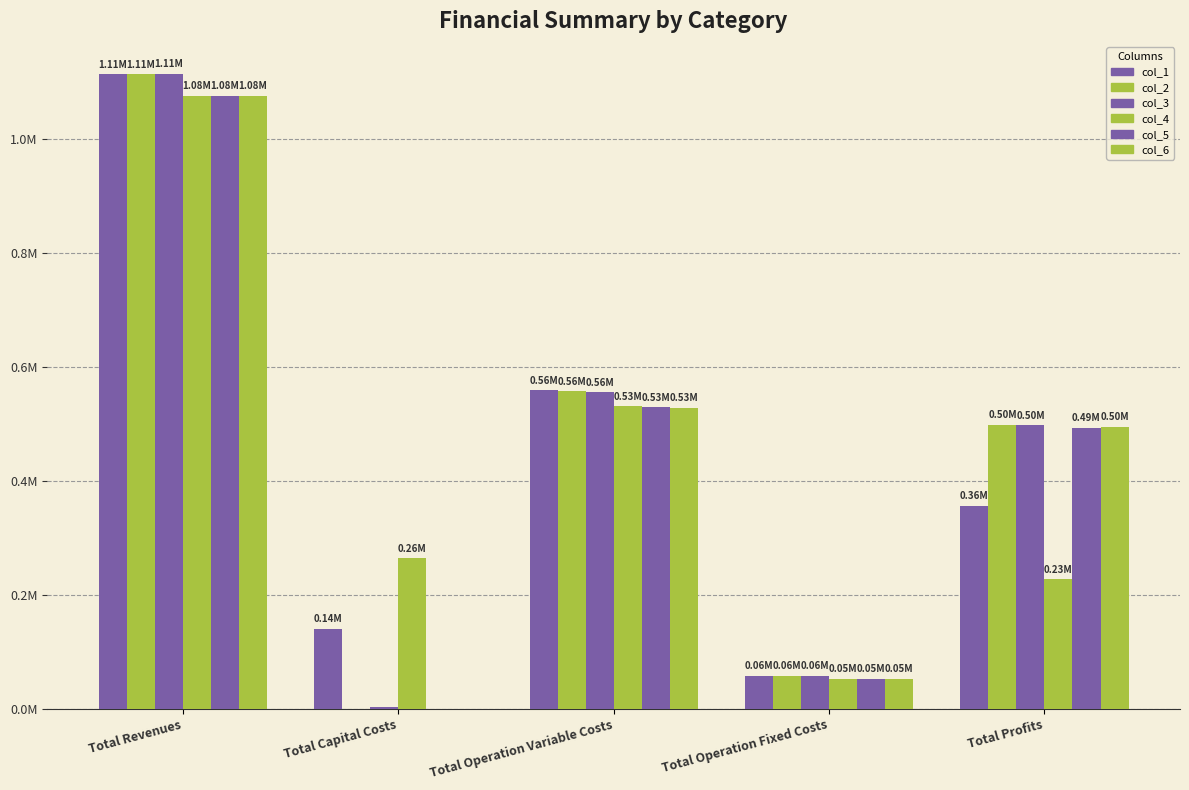

Reading left to right, transcribe all the data shown in this chart.

col_1: Total Revenues=1114063.3	Total Capital Costs=140448.0	Total Operation Variable Costs=559120.8	Total Operation Fixed Costs=57886.8	Total Profits=356607.7
col_2: Total Revenues=1114063.3	Total Capital Costs=0.0	Total Operation Variable Costs=557483.8	Total Operation Fixed Costs=57886.8	Total Profits=498692.7
col_3: Total Revenues=1114943.0	Total Capital Costs=2816.0	Total Operation Variable Costs=555739.8	Total Operation Fixed Costs=58373.2	Total Profits=498014.0
col_4: Total Revenues=1075917.9	Total Capital Costs=264800.0	Total Operation Variable Costs=531330.6	Total Operation Fixed Costs=52572.4	Total Profits=227214.9
col_5: Total Revenues=1075917.9	Total Capital Costs=0.0	Total Operation Variable Costs=529784.3	Total Operation Fixed Costs=52572.4	Total Profits=493561.2
col_6: Total Revenues=1075917.9	Total Capital Costs=0.0	Total Operation Variable Costs=528235.8	Total Operation Fixed Costs=52572.4	Total Profits=495109.7